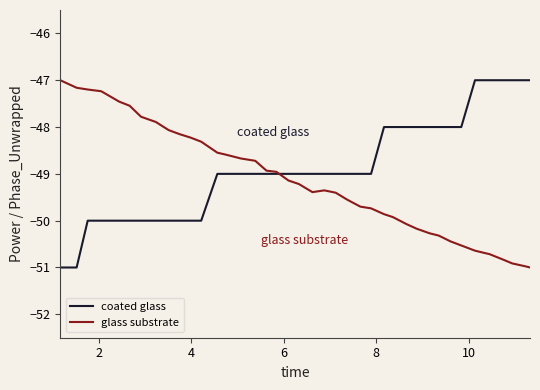

Which series ends up on top after the final intersection of glass substrate and coated glass?

coated glass